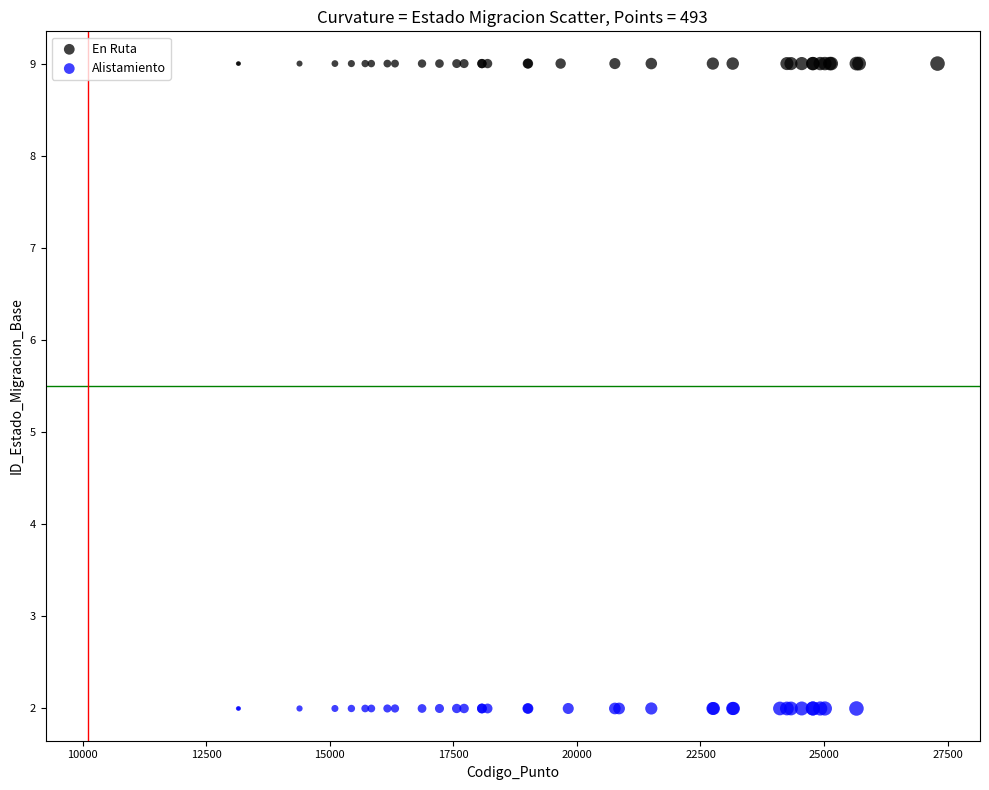

Which series reaches the maximum Y coordinate?

En Ruta